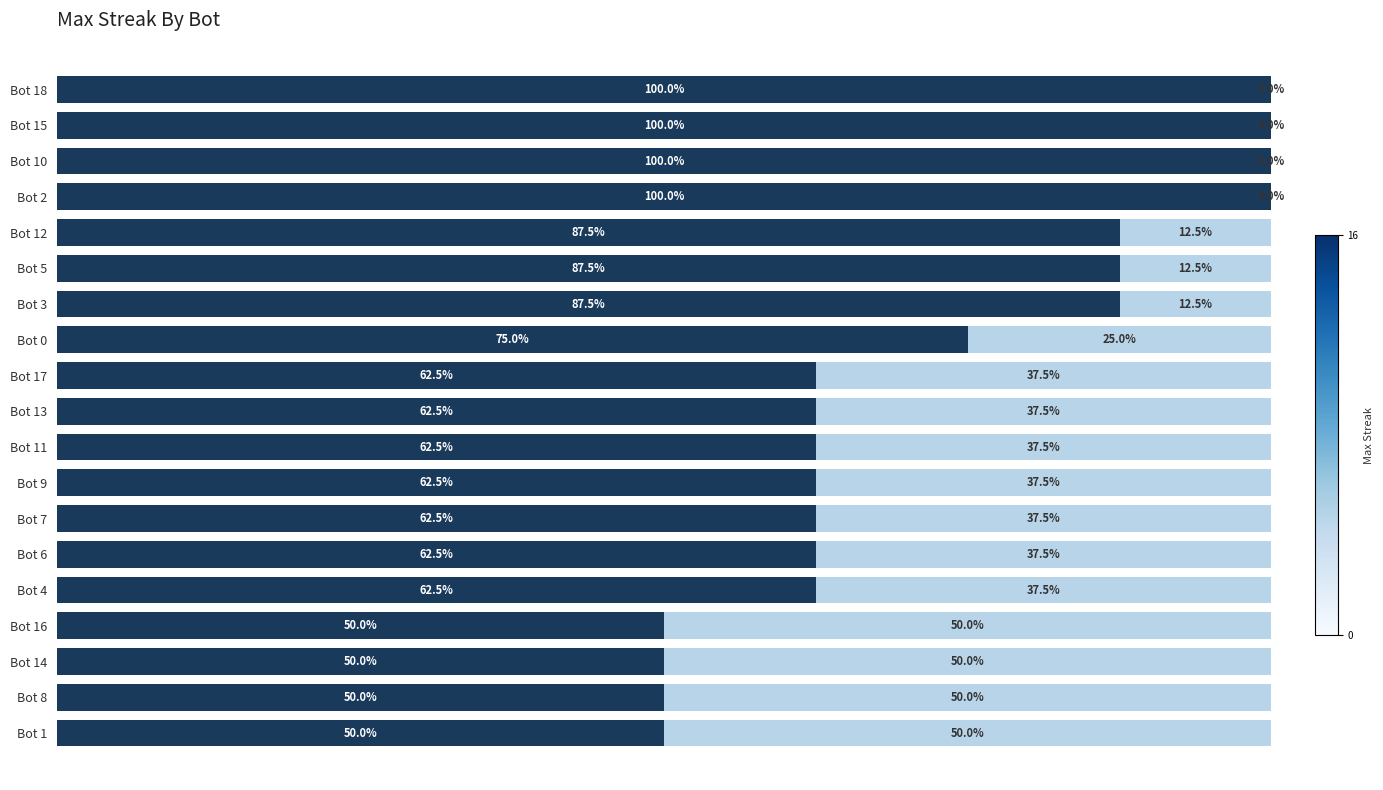

How many series are shown in this chart?

1